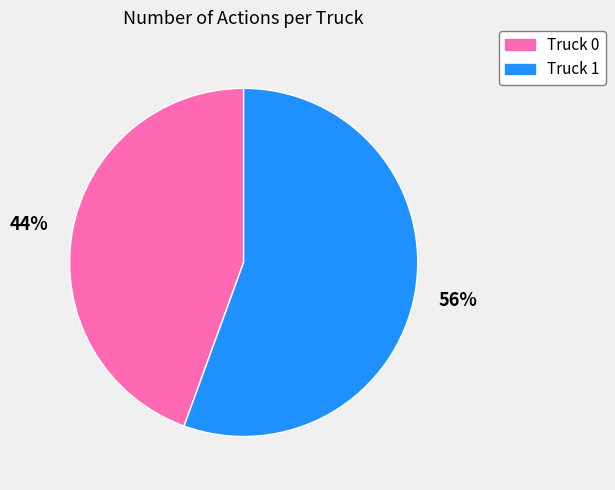

To the nearest percent, what portion does Truck 0 represent?

44%